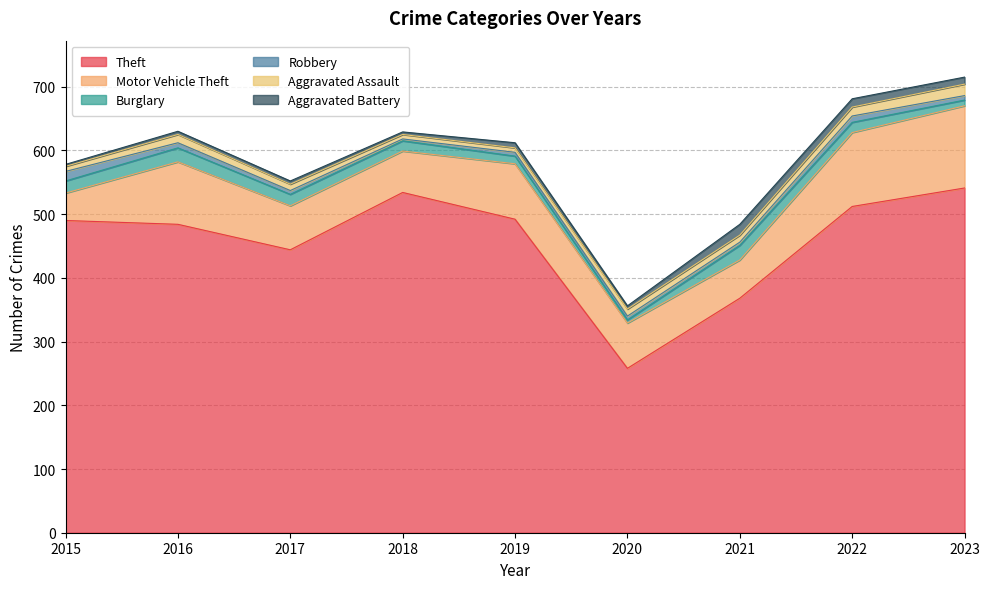

What is the lowest value of the Aggravated Assault series?

7